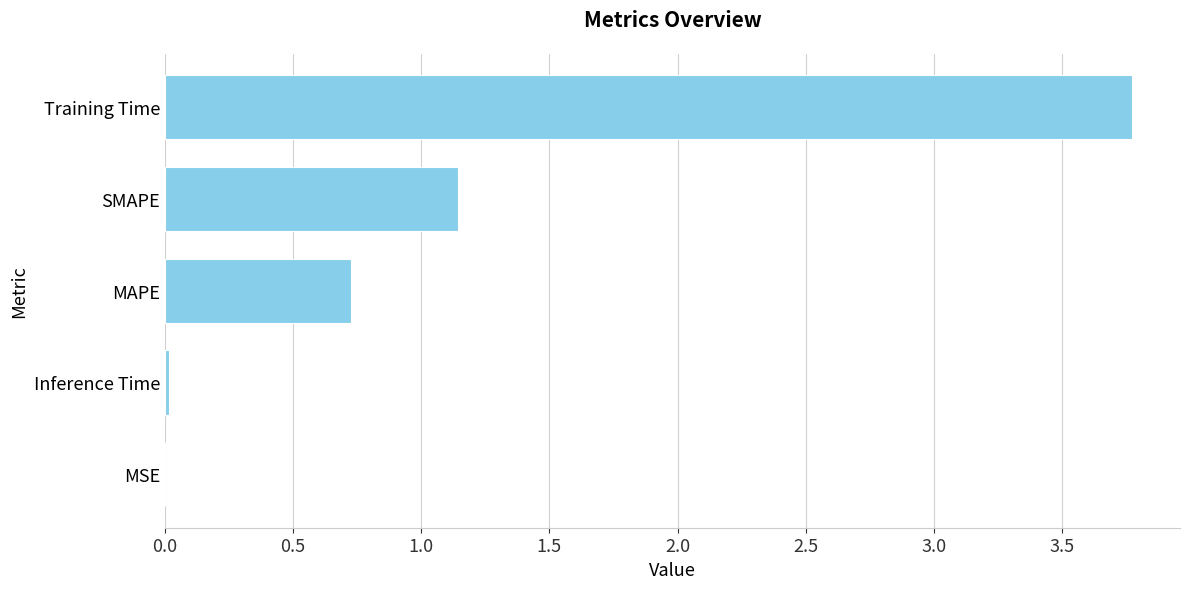

What is the change in value from SMAPE to Training Time?

+2.6